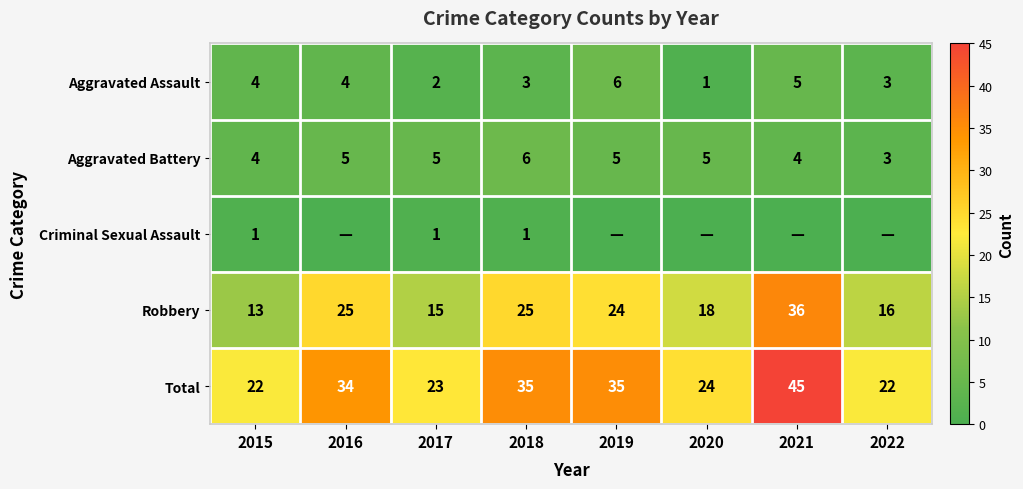

At 2018, list the series in order from largest to smallest.

Total, Robbery, Aggravated Battery, Aggravated Assault, Criminal Sexual Assault